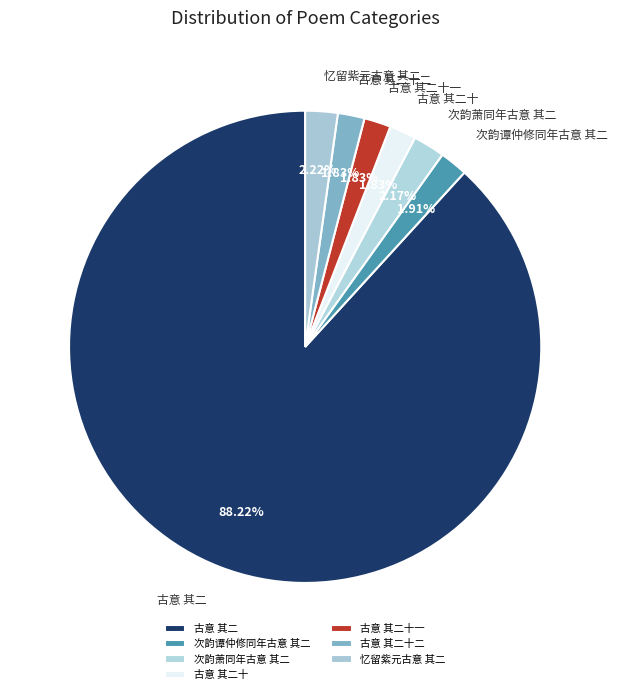

How much of the chart is everything except 古意 其二十二?

98.2%